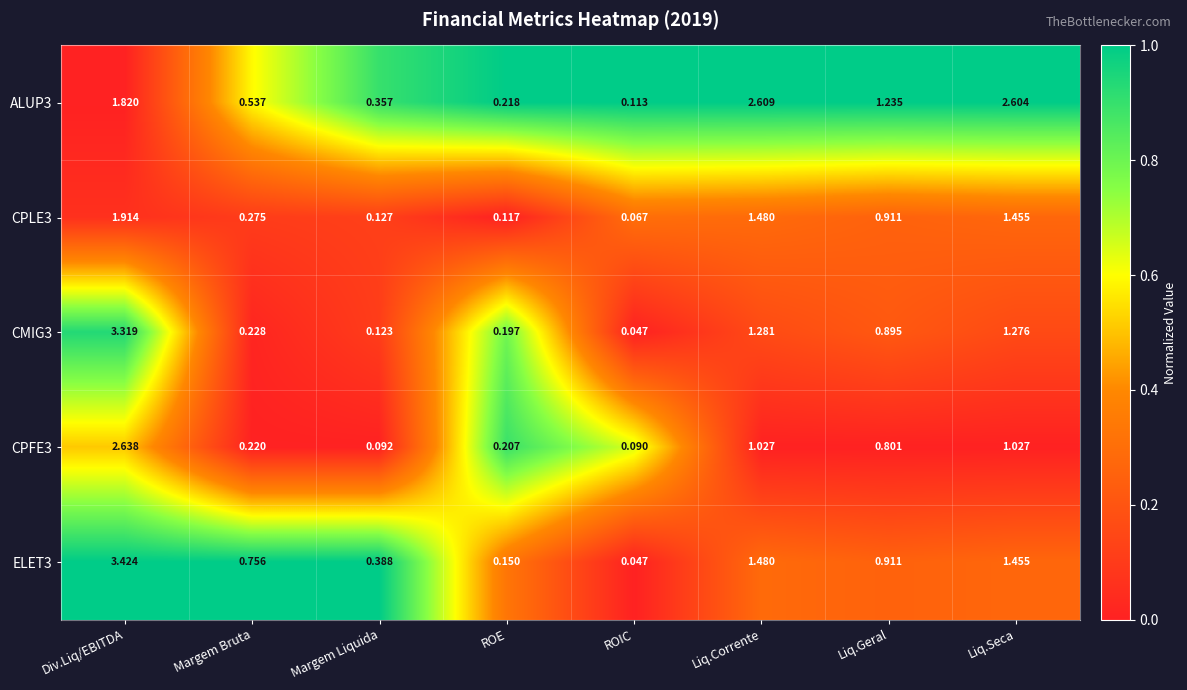

Is the value of ALUP3 at Margem Liquida greater than the value of CPFE3 at ROIC?

Yes